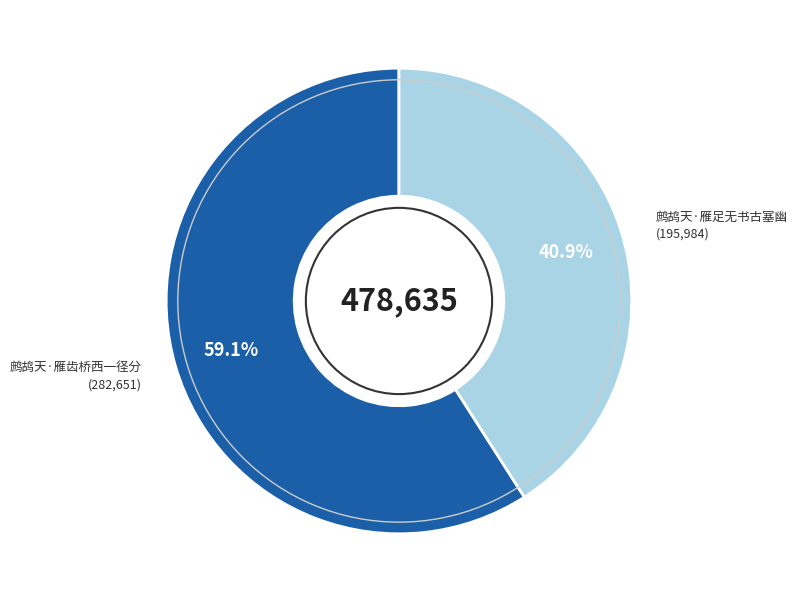

Does any single category account for the majority?

Yes